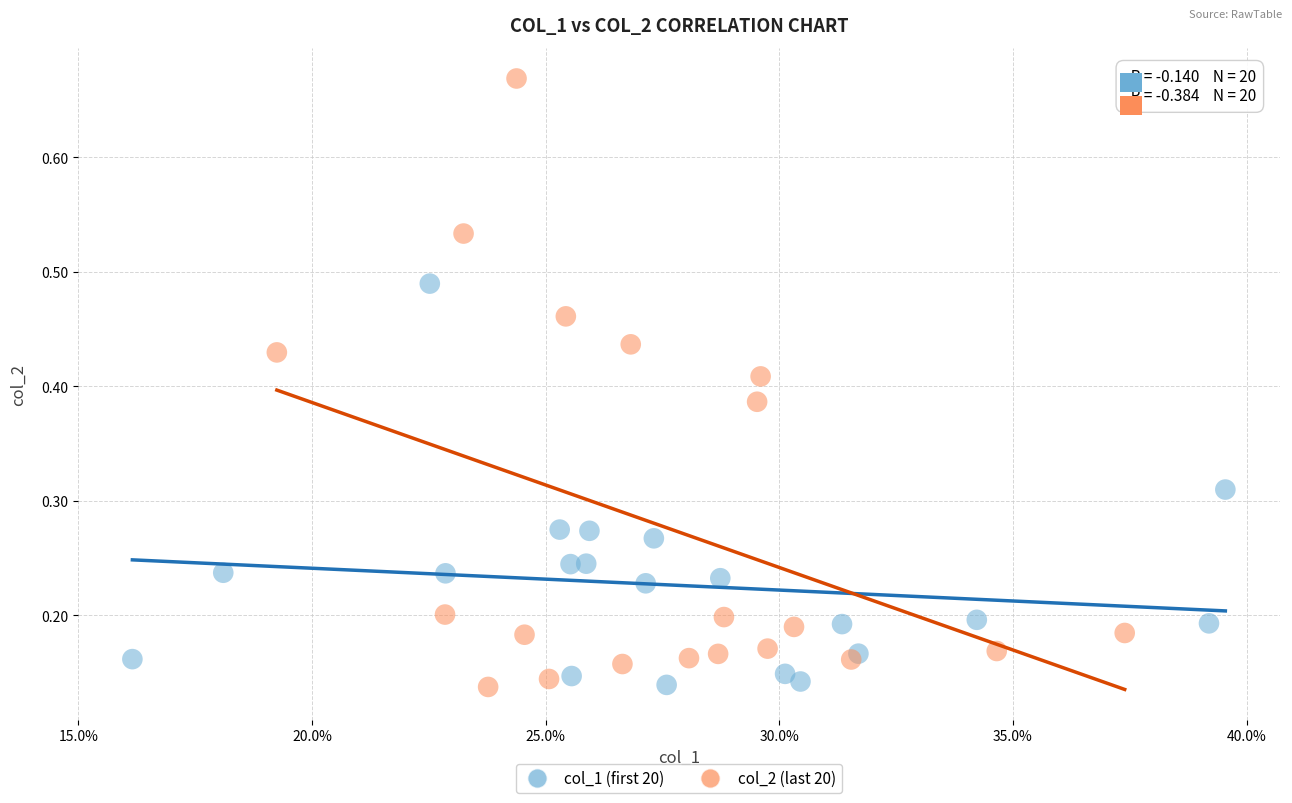

Which series has the largest Y range (max minus min)?

col_2 (last 20)